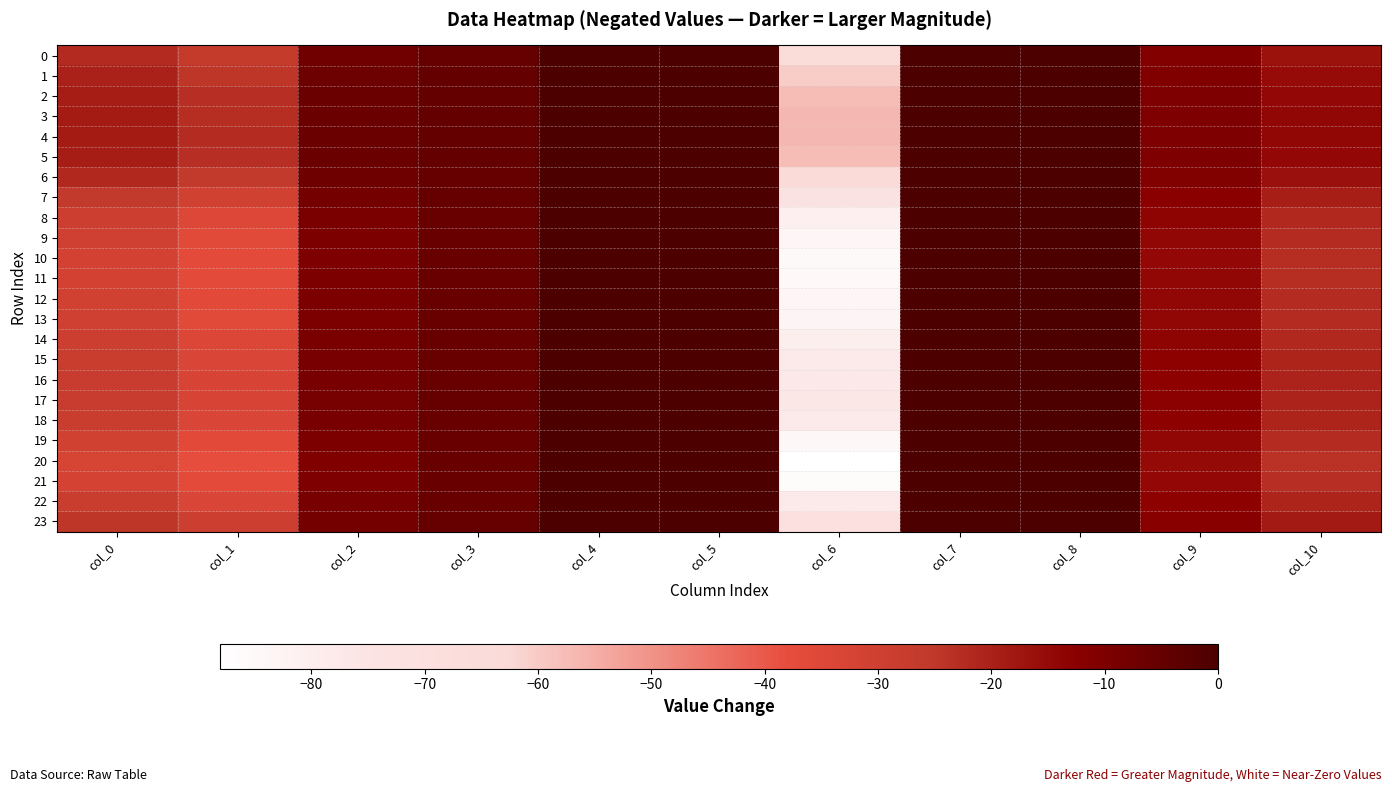

Reading right to left, what are all the values shown in this chart?

0: col_10=-16.7	col_9=-11.2	col_8=-0.0	col_7=-0.0	col_6=-64.5	col_5=-0.0	col_4=-0.0	col_3=-5.2	col_2=-7.3	col_1=-26.6	col_0=-22.1
1: col_10=-15.4	col_9=-10.5	col_8=-0.0	col_7=-0.0	col_6=-60.4	col_5=-0.0	col_4=-0.0	col_3=-5.1	col_2=-6.7	col_1=-24.6	col_0=-20.3
2: col_10=-14.6	col_9=-10.2	col_8=-0.0	col_7=-0.0	col_6=-57.7	col_5=-0.0	col_4=-0.0	col_3=-5.1	col_2=-6.4	col_1=-23.3	col_0=-19.1
3: col_10=-14.2	col_9=-10.0	col_8=-0.0	col_7=-0.0	col_6=-56.6	col_5=-0.0	col_4=-0.0	col_3=-5.0	col_2=-6.2	col_1=-22.7	col_0=-18.7
4: col_10=-14.2	col_9=-10.0	col_8=-0.0	col_7=-0.0	col_6=-56.5	col_5=-0.0	col_4=-0.0	col_3=-5.0	col_2=-6.2	col_1=-22.6	col_0=-18.6
5: col_10=-14.6	col_9=-10.2	col_8=-0.0	col_7=-0.0	col_6=-57.7	col_5=-0.0	col_4=-0.0	col_3=-5.1	col_2=-6.4	col_1=-23.3	col_0=-19.1
6: col_10=-16.2	col_9=-10.9	col_8=-0.0	col_7=-0.0	col_6=-63.1	col_5=-0.0	col_4=-0.0	col_3=-5.2	col_2=-7.1	col_1=-25.9	col_0=-21.5
7: col_10=-19.3	col_9=-12.5	col_8=-0.0	col_7=-0.0	col_6=-73.2	col_5=-0.0	col_4=-0.0	col_3=-5.4	col_2=-8.4	col_1=-30.9	col_0=-25.9
8: col_10=-21.6	col_9=-13.6	col_8=-0.0	col_7=-0.0	col_6=-80.6	col_5=-0.0	col_4=-0.0	col_3=-5.6	col_2=-9.4	col_1=-34.5	col_0=-29.1
9: col_10=-22.6	col_9=-14.2	col_8=-0.0	col_7=-0.0	col_6=-83.9	col_5=-0.0	col_4=-0.0	col_3=-5.7	col_2=-9.8	col_1=-36.1	col_0=-30.6
10: col_10=-23.0	col_9=-14.5	col_8=-0.0	col_7=-0.0	col_6=-85.2	col_5=-0.0	col_4=-0.0	col_3=-5.7	col_2=-10.0	col_1=-36.7	col_0=-31.2
11: col_10=-22.9	col_9=-14.4	col_8=-0.0	col_7=-0.0	col_6=-84.9	col_5=-0.0	col_4=-0.0	col_3=-5.7	col_2=-10.0	col_1=-36.6	col_0=-31.0
12: col_10=-22.6	col_9=-14.2	col_8=-0.0	col_7=-0.0	col_6=-84.0	col_5=-0.0	col_4=-0.0	col_3=-5.7	col_2=-9.9	col_1=-36.1	col_0=-30.6
13: col_10=-22.4	col_9=-14.1	col_8=-0.0	col_7=-0.0	col_6=-83.5	col_5=-0.0	col_4=-0.0	col_3=-5.7	col_2=-9.8	col_1=-35.9	col_0=-30.4
14: col_10=-21.5	col_9=-13.6	col_8=-0.0	col_7=-0.0	col_6=-80.4	col_5=-0.0	col_4=-0.0	col_3=-5.6	col_2=-9.4	col_1=-34.3	col_0=-29.0
15: col_10=-20.9	col_9=-13.3	col_8=-0.0	col_7=-0.0	col_6=-78.4	col_5=-0.0	col_4=-0.0	col_3=-5.5	col_2=-9.1	col_1=-33.4	col_0=-28.2
16: col_10=-20.6	col_9=-13.1	col_8=-0.0	col_7=-0.0	col_6=-77.3	col_5=-0.0	col_4=-0.0	col_3=-5.5	col_2=-9.0	col_1=-32.9	col_0=-27.7
17: col_10=-20.5	col_9=-13.1	col_8=-0.0	col_7=-0.0	col_6=-77.0	col_5=-0.0	col_4=-0.0	col_3=-5.5	col_2=-8.9	col_1=-32.7	col_0=-27.5
18: col_10=-21.0	col_9=-13.3	col_8=-0.0	col_7=-0.0	col_6=-78.6	col_5=-0.0	col_4=-0.0	col_3=-5.5	col_2=-9.2	col_1=-33.5	col_0=-28.3
19: col_10=-22.7	col_9=-14.3	col_8=-0.0	col_7=-0.0	col_6=-84.3	col_5=-0.0	col_4=-0.0	col_3=-5.7	col_2=-9.9	col_1=-36.3	col_0=-30.8
20: col_10=-23.8	col_9=-15.0	col_8=-0.0	col_7=-0.0	col_6=-88.0	col_5=-0.0	col_4=-0.0	col_3=-5.8	col_2=-10.4	col_1=-38.1	col_0=-32.4
21: col_10=-23.2	col_9=-14.6	col_8=-0.0	col_7=-0.0	col_6=-86.0	col_5=-0.0	col_4=-0.0	col_3=-5.8	col_2=-10.1	col_1=-37.1	col_0=-31.5
22: col_10=-20.9	col_9=-13.3	col_8=-0.0	col_7=-0.0	col_6=-78.6	col_5=-0.0	col_4=-0.0	col_3=-5.5	col_2=-9.1	col_1=-33.5	col_0=-28.2
23: col_10=-18.5	col_9=-12.1	col_8=-0.0	col_7=-0.0	col_6=-70.5	col_5=-0.0	col_4=-0.0	col_3=-5.3	col_2=-8.1	col_1=-29.6	col_0=-24.7